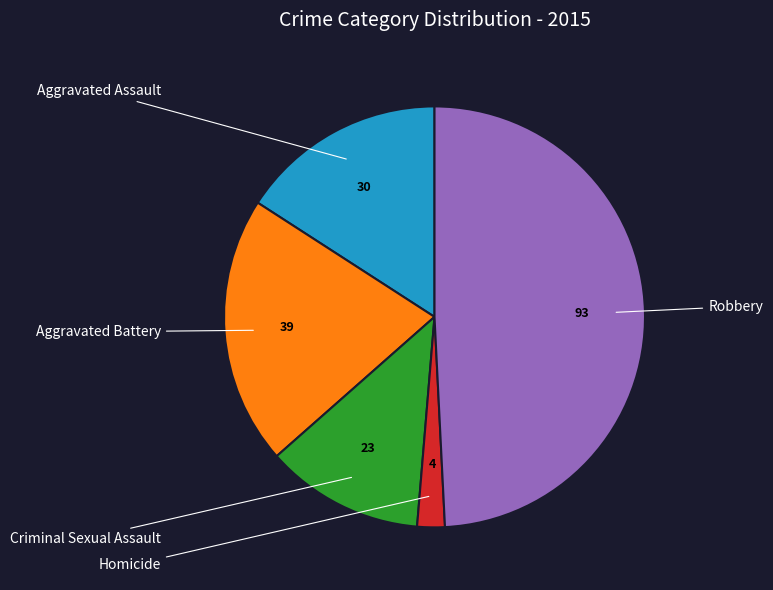

Does any single category account for the majority?

No